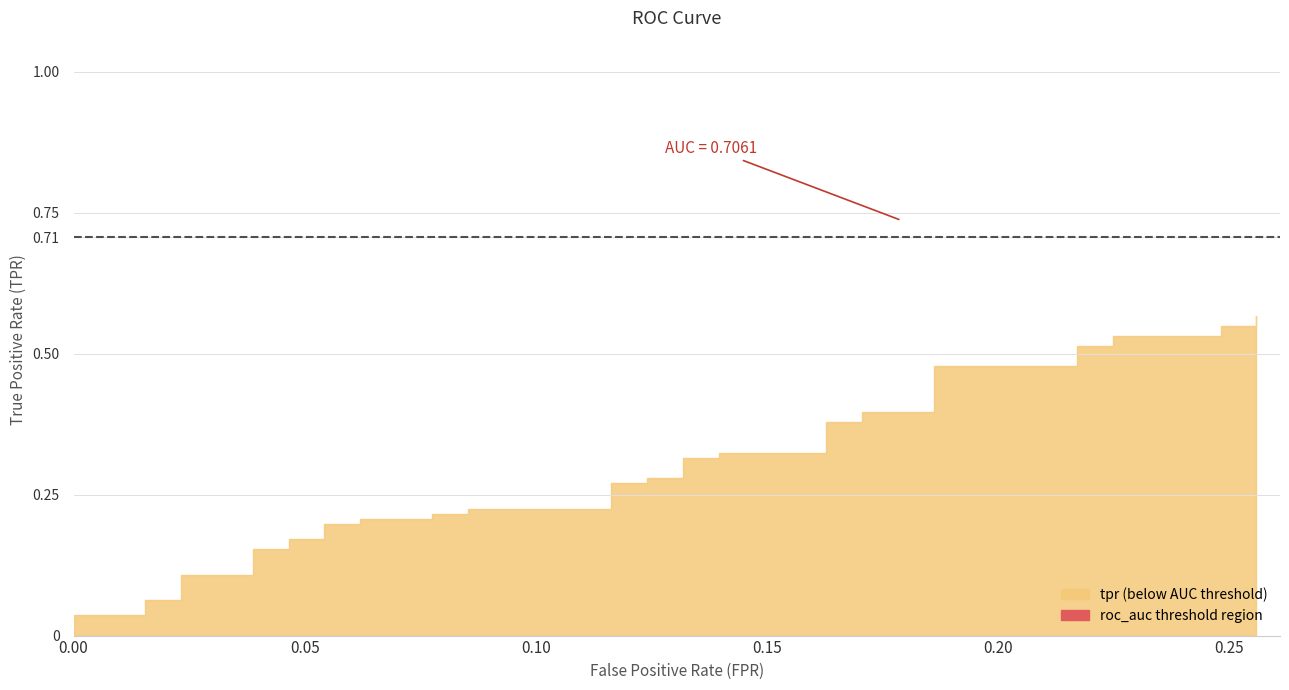

What is the difference between the second highest and second lowest values in the tpr series?

0.5